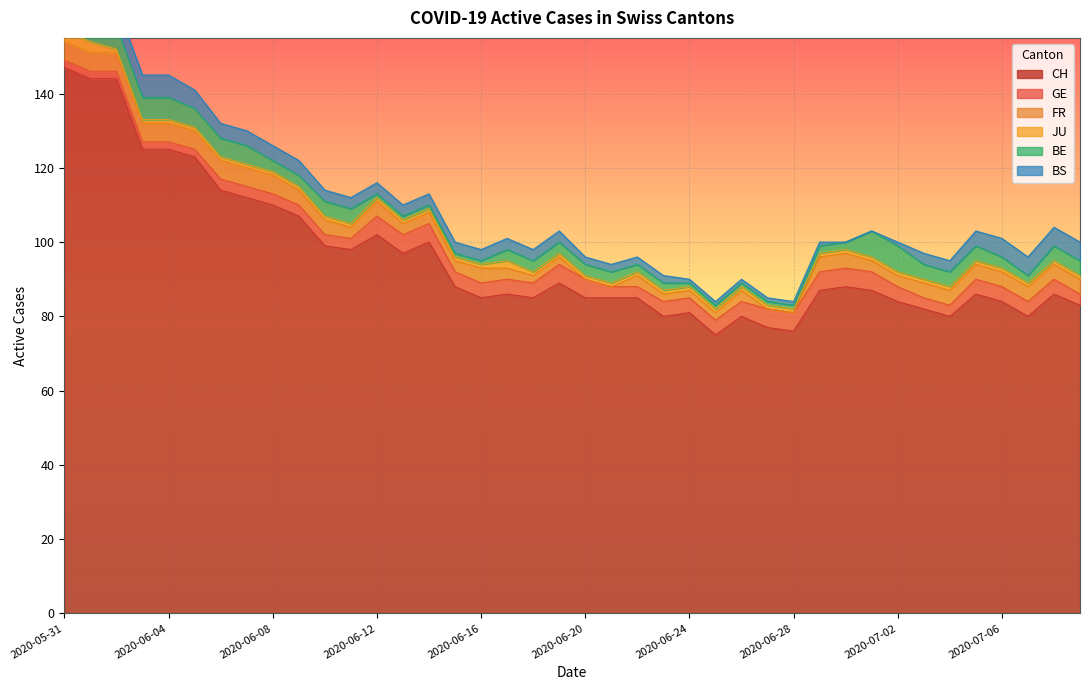

Which series has the largest range (max minus min)?

CH